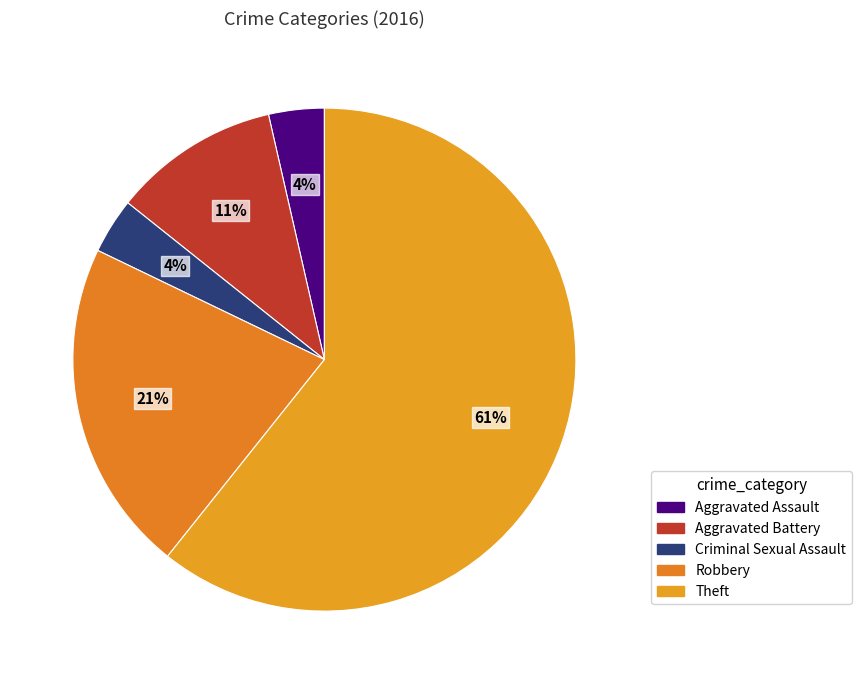

What percentage is NOT represented by Aggravated Assault?

96.4%